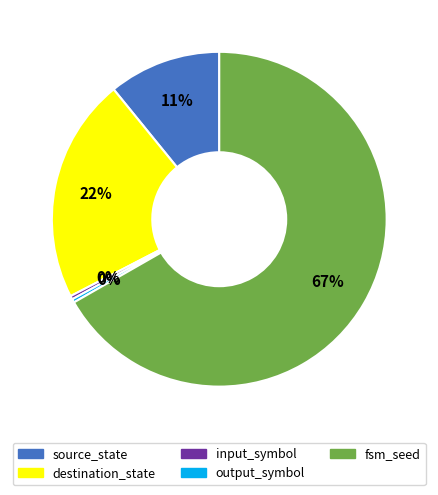

Does any single category account for the majority?

Yes